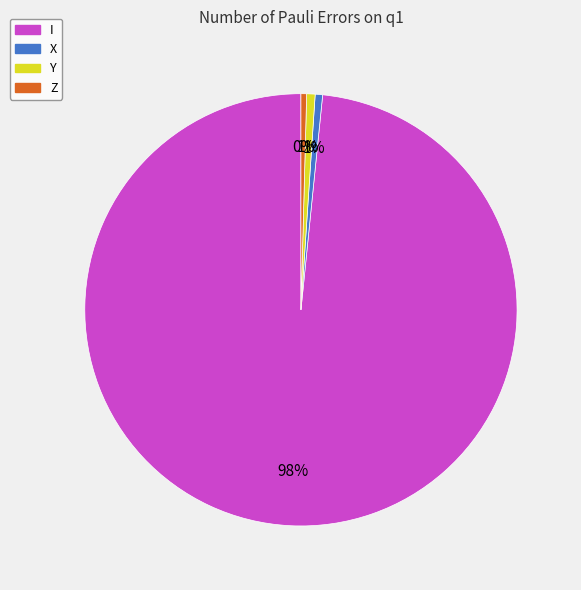

True or false: X accounts for 1% of the total.

True